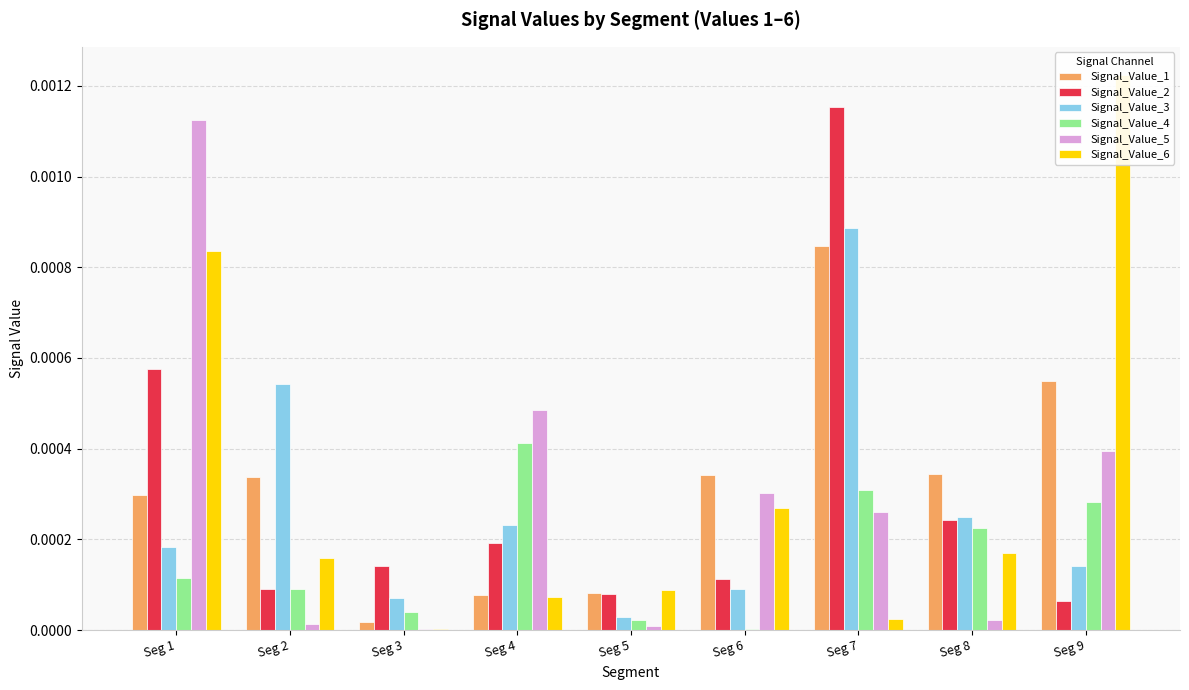

List the series in order of their peak value, highest first.

Signal_Value_6, Signal_Value_2, Signal_Value_5, Signal_Value_3, Signal_Value_1, Signal_Value_4